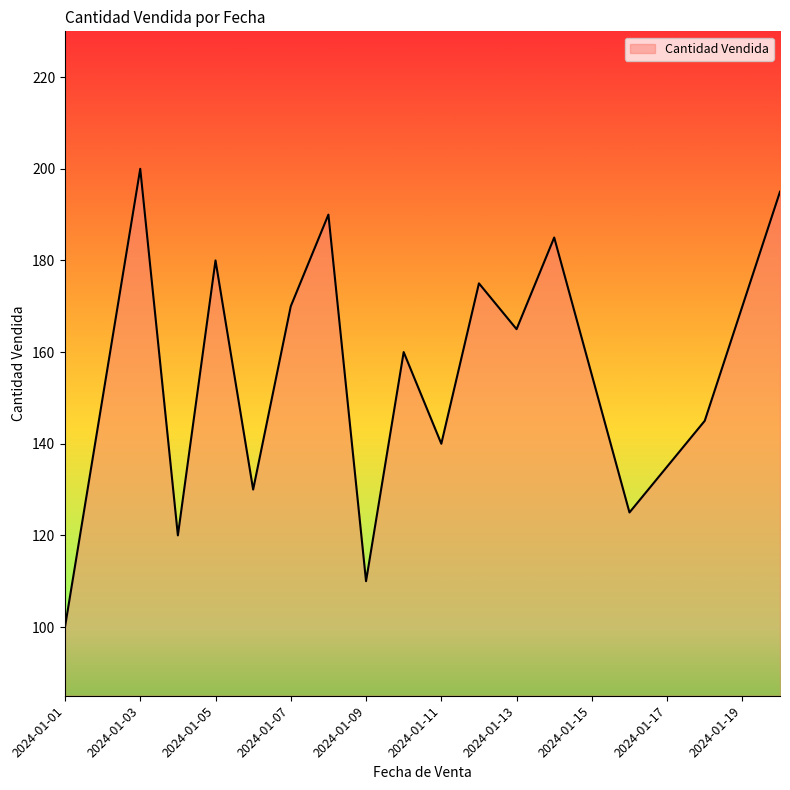

What is the difference between the maximum and minimum values?

100